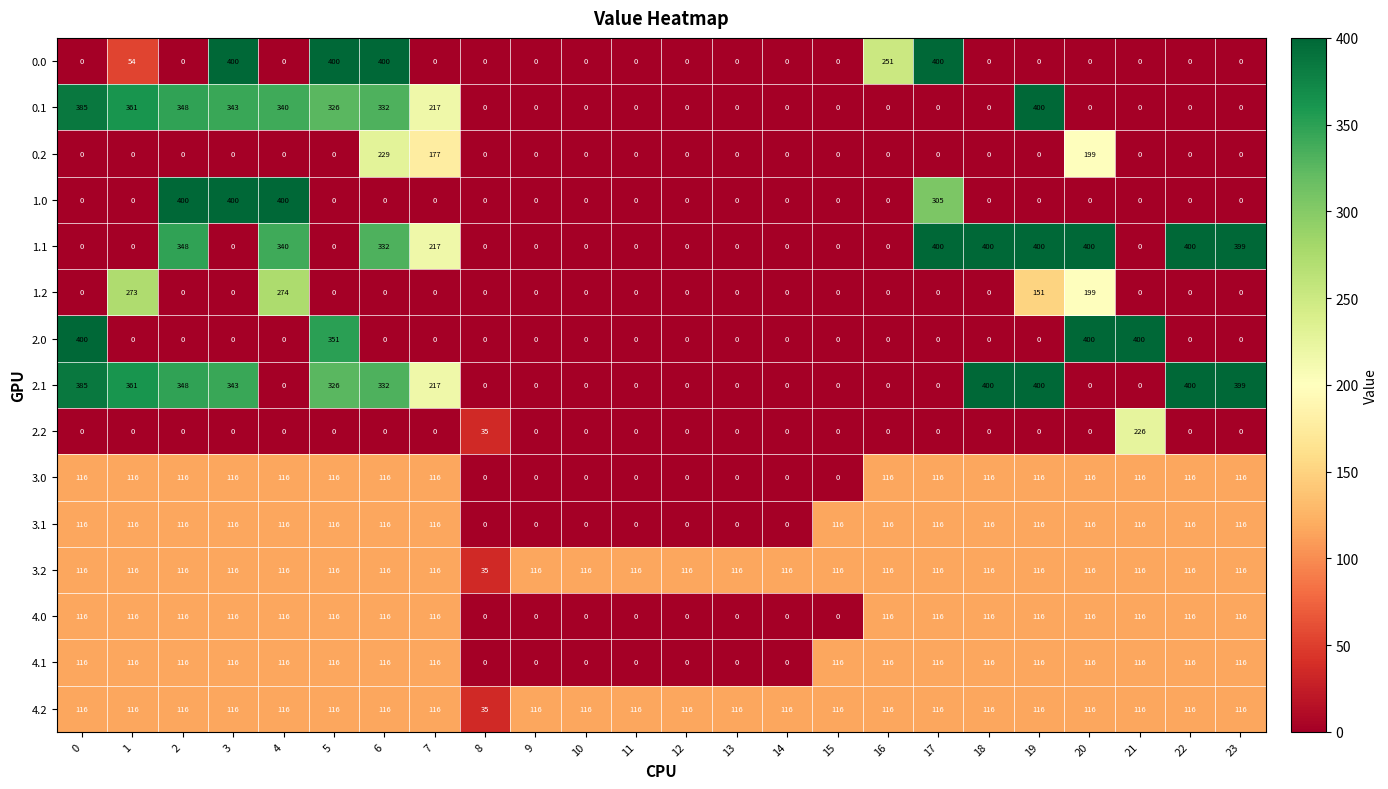

What is the total value across all series at 1?

1745